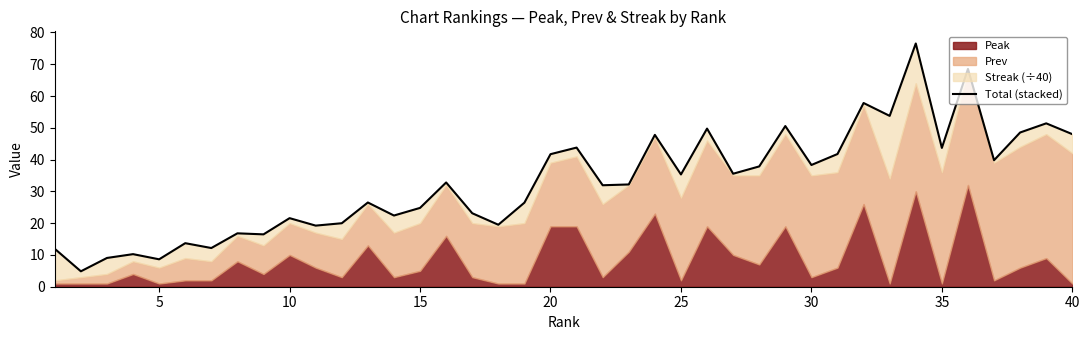

How many lines are shown in the chart?

1